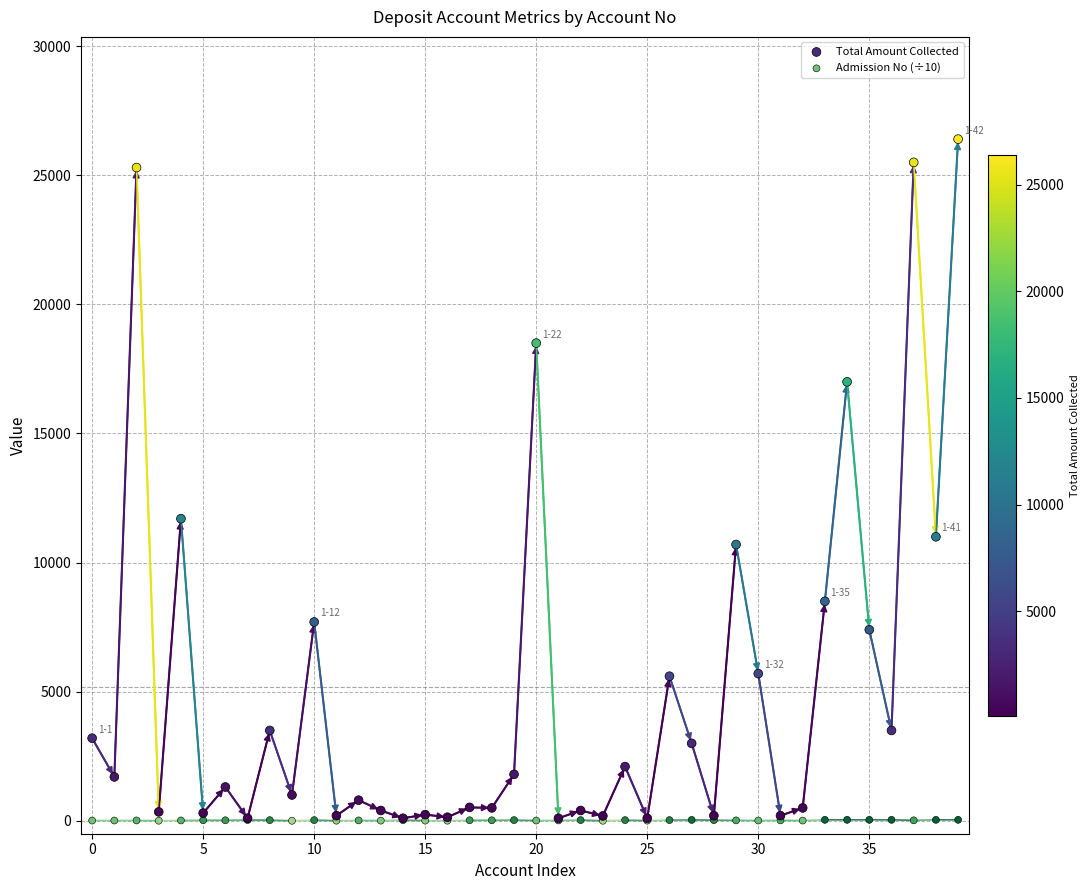

Which series reaches the maximum Y coordinate?

Total Amount Collected